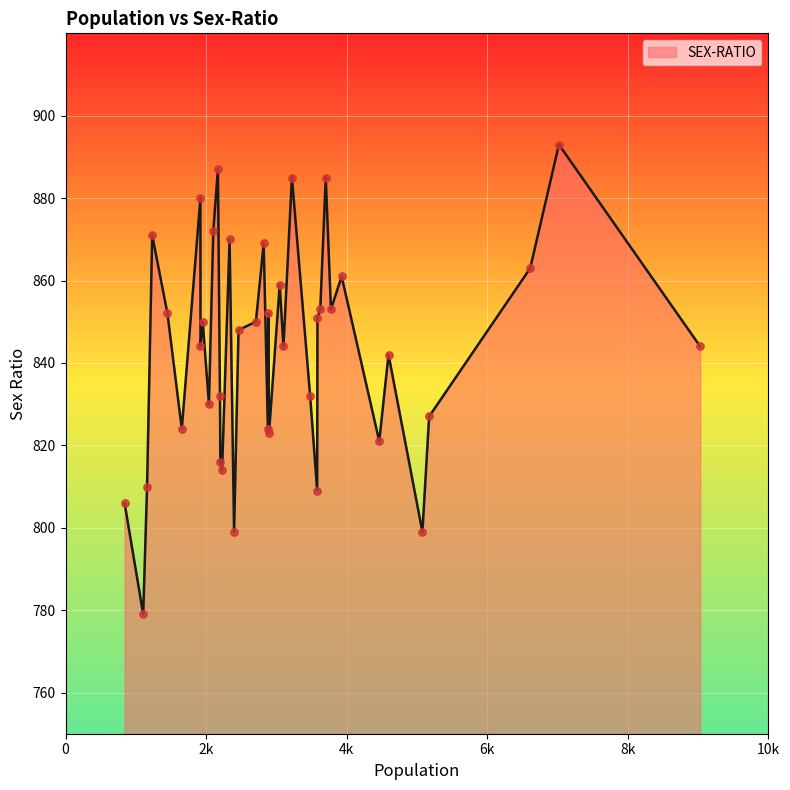

What is the difference between the maximum and minimum values?

114